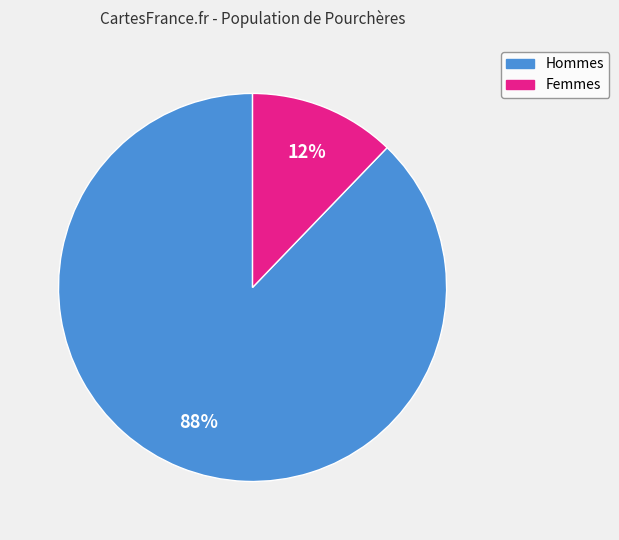

To the nearest percent, what is the average slice percentage?

50%